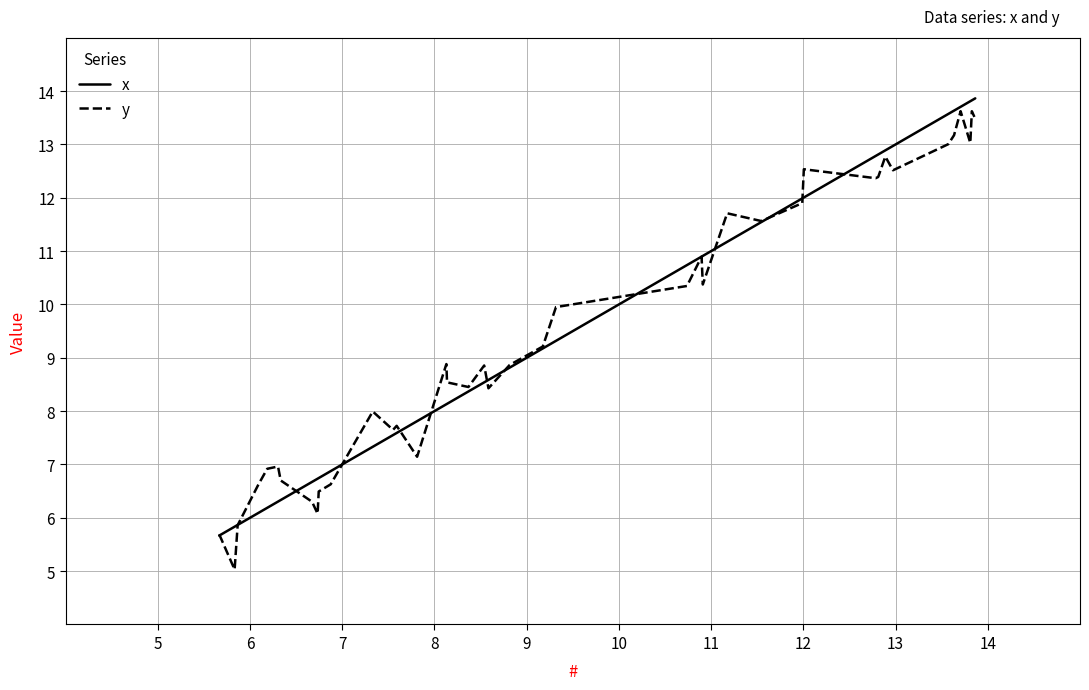

What is the minimum value for x?

5.7